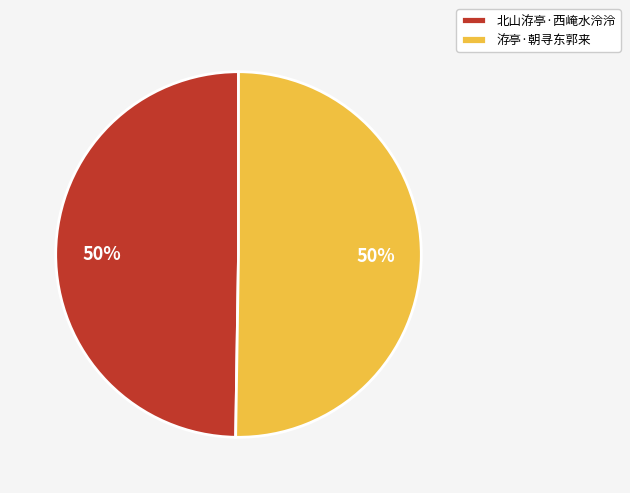

Combined, do 北山洊亭·西崦水泠泠 and 洊亭·朝寻东郭来 account for over 50%?

Yes